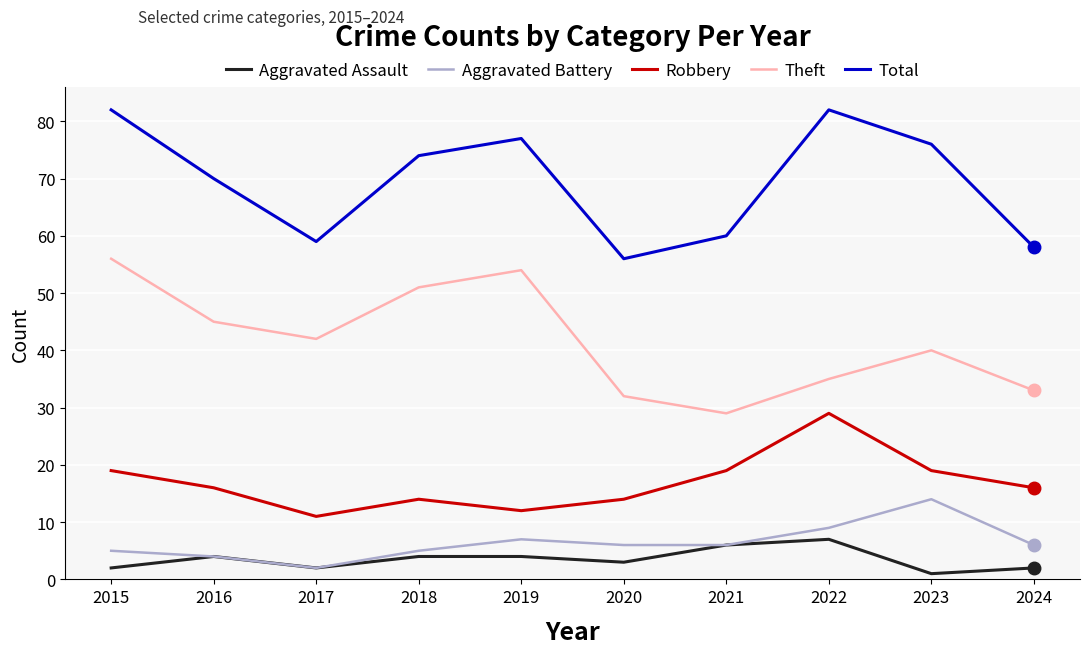

Reading right to left, extract all data points from this chart.

Aggravated Assault: 2024=2	2023=1	2022=7	2021=6	2020=3	2019=4	2018=4	2017=2	2016=4	2015=2
Aggravated Battery: 2024=6	2023=14	2022=9	2021=6	2020=6	2019=7	2018=5	2017=2	2016=4	2015=5
Robbery: 2024=16	2023=19	2022=29	2021=19	2020=14	2019=12	2018=14	2017=11	2016=16	2015=19
Theft: 2024=33	2023=40	2022=35	2021=29	2020=32	2019=54	2018=51	2017=42	2016=45	2015=56
Total: 2024=58	2023=76	2022=82	2021=60	2020=56	2019=77	2018=74	2017=59	2016=70	2015=82